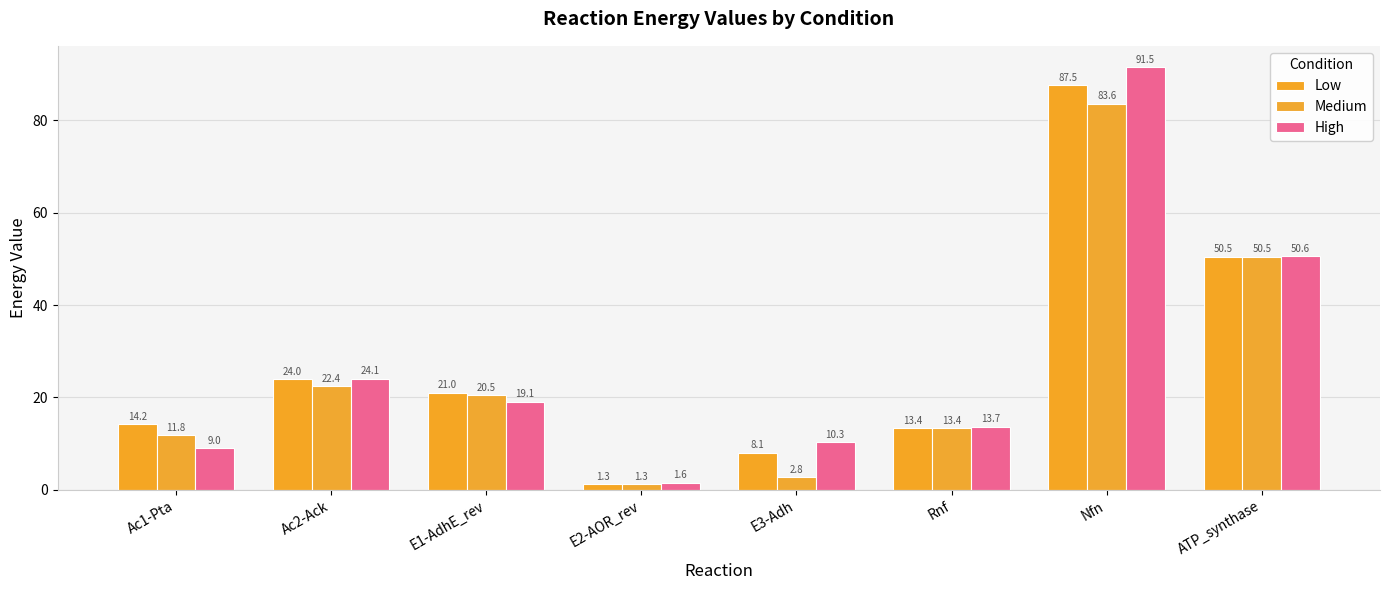

Which category has the lowest value across all series?

E2-AOR_rev